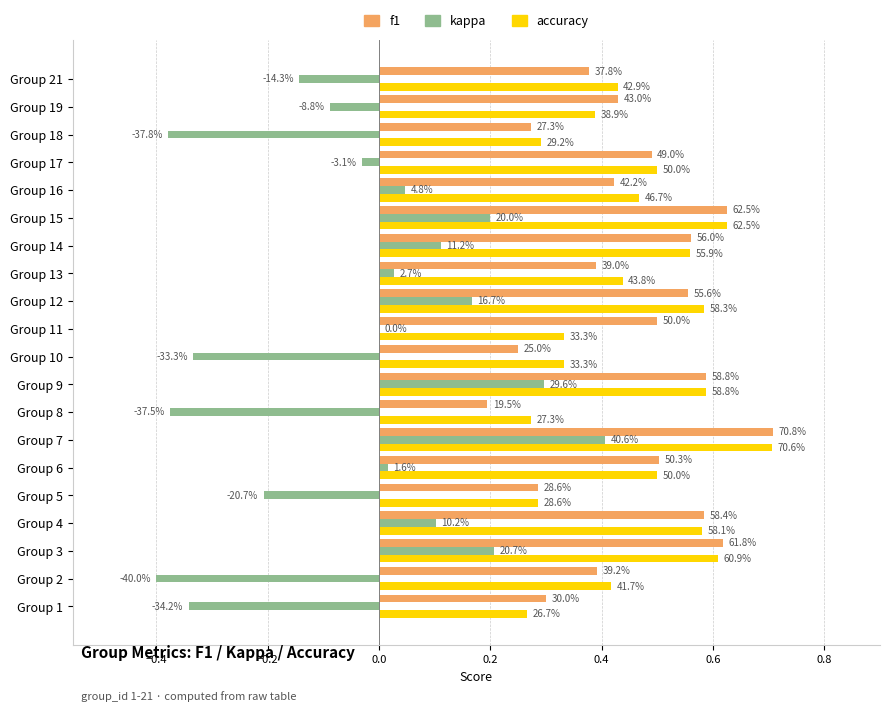

What are all the series names shown in the legend?

f1, kappa, accuracy